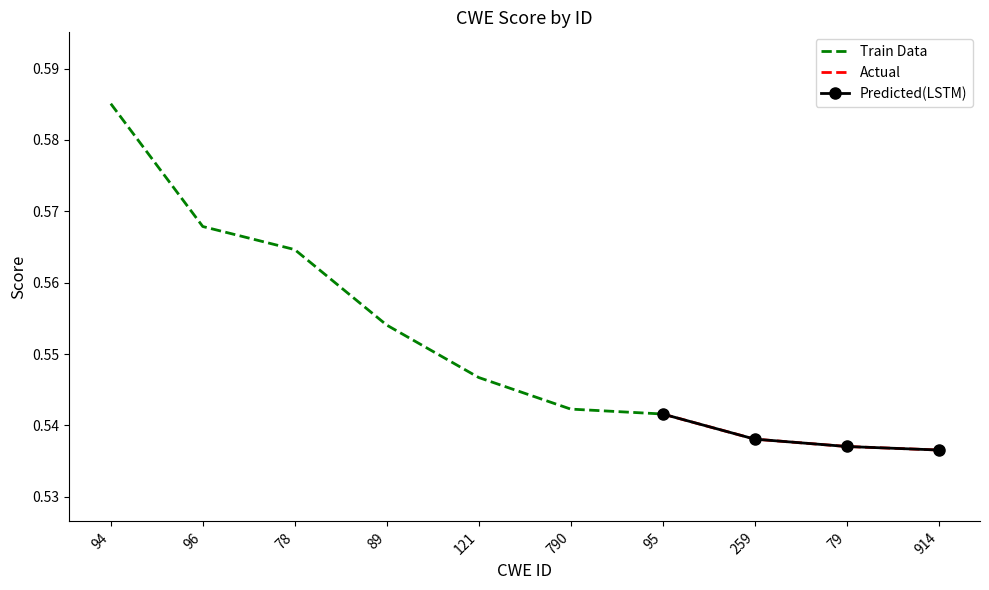

Count the number of categories in the chart.

10